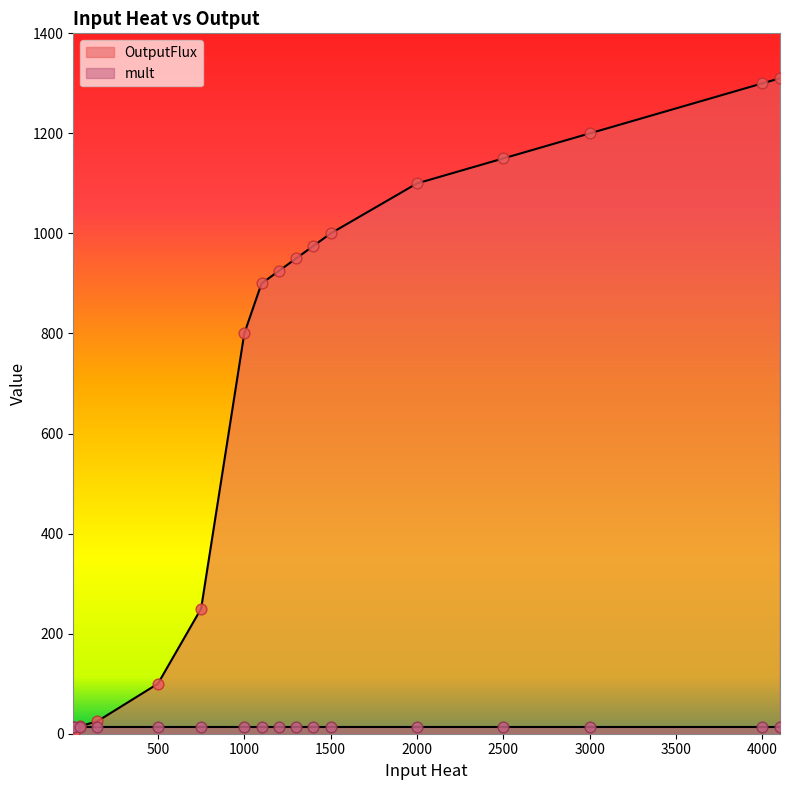

Which has a higher value, 1100 or 15?

1100